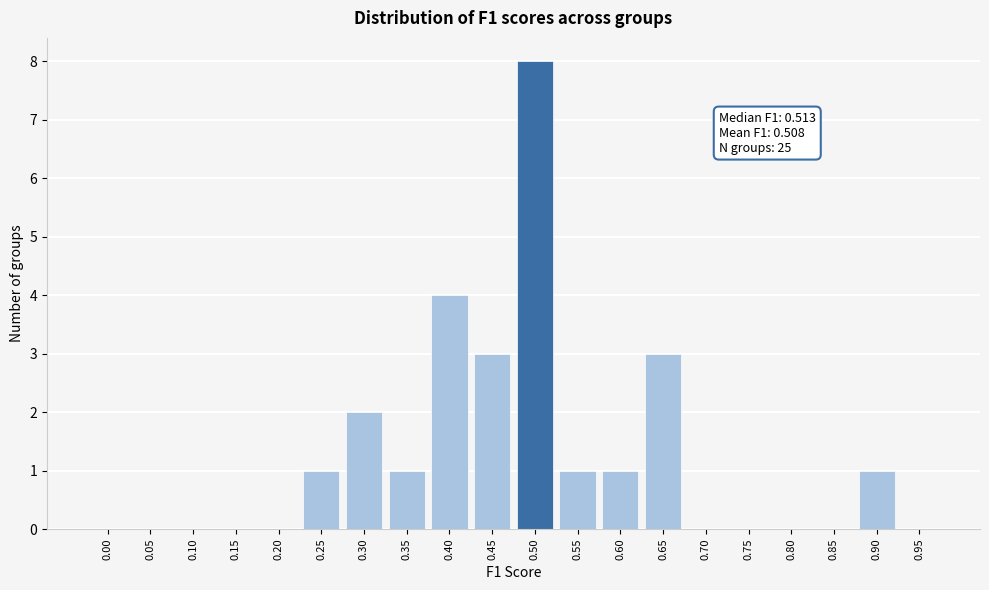

Reading left to right, transcribe all the data shown in this chart.

0.00=0	0.05=0	0.10=0	0.15=0	0.20=0	0.25=1	0.30=2	0.35=1	0.40=4	0.45=3	0.50=8	0.55=1	0.60=1	0.65=3	0.70=0	0.75=0	0.80=0	0.85=0	0.90=1	0.95=0